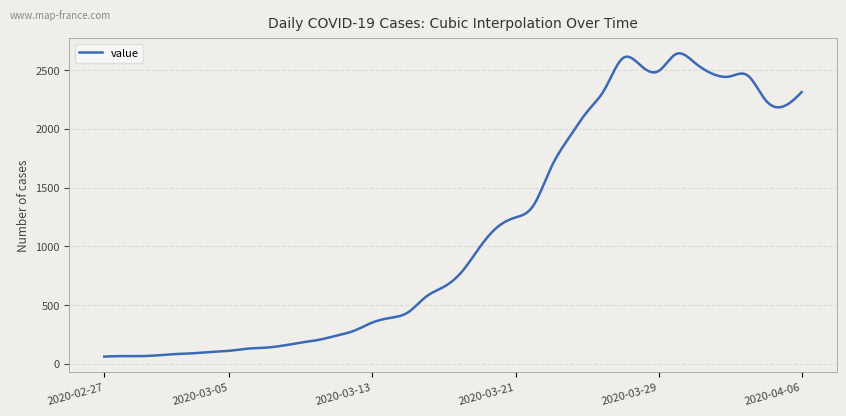

What is the maximum value shown in the chart?

2643.9